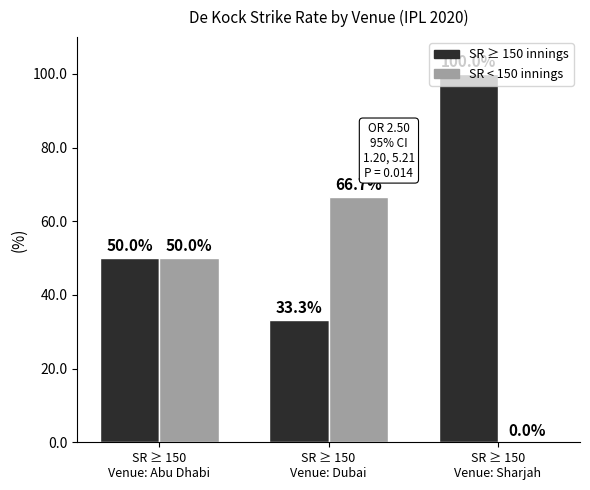

What is the maximum value shown in the chart?

100.0